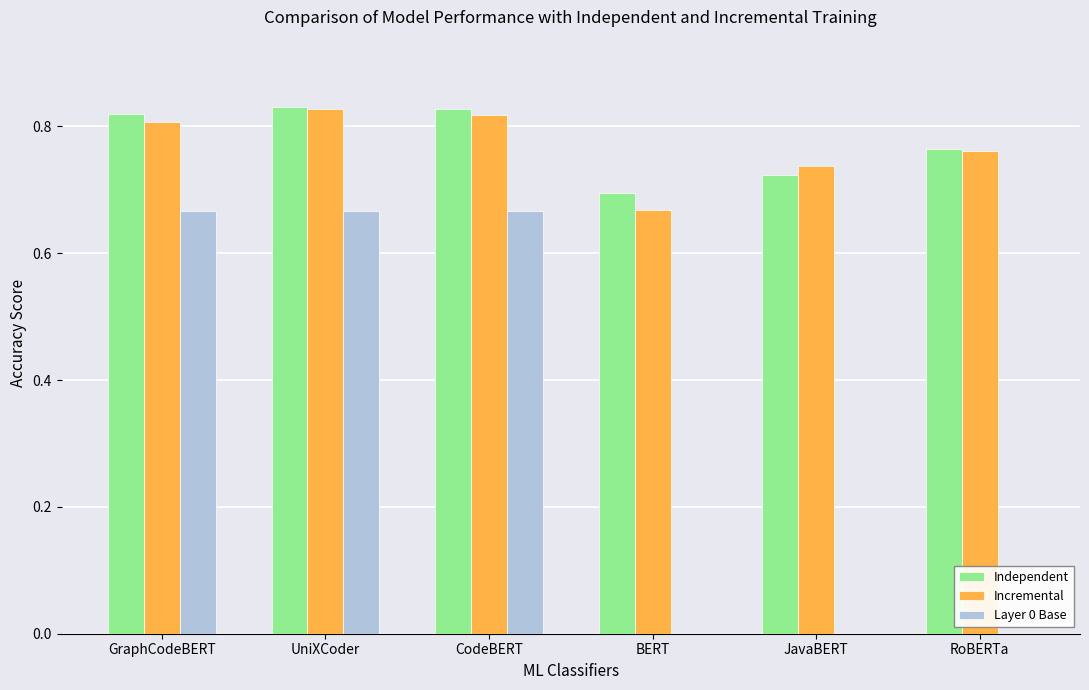

Is it true that Independent equals 1.3 at UniXCoder?

False